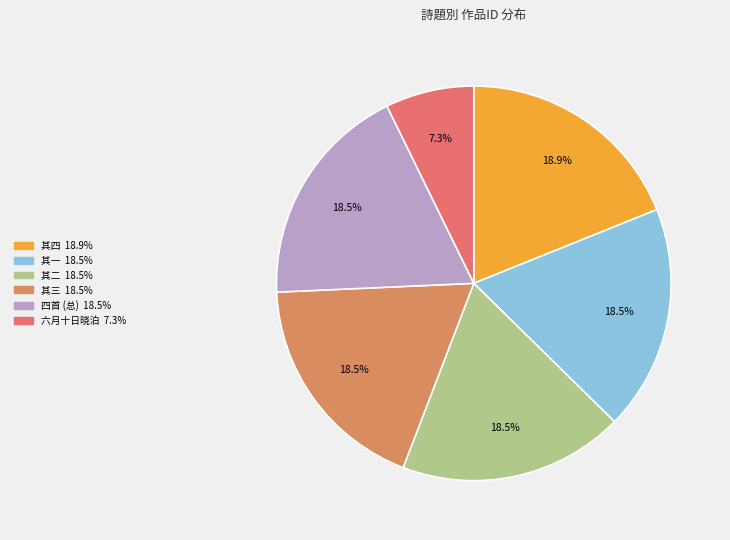

Does any single category account for the majority?

No